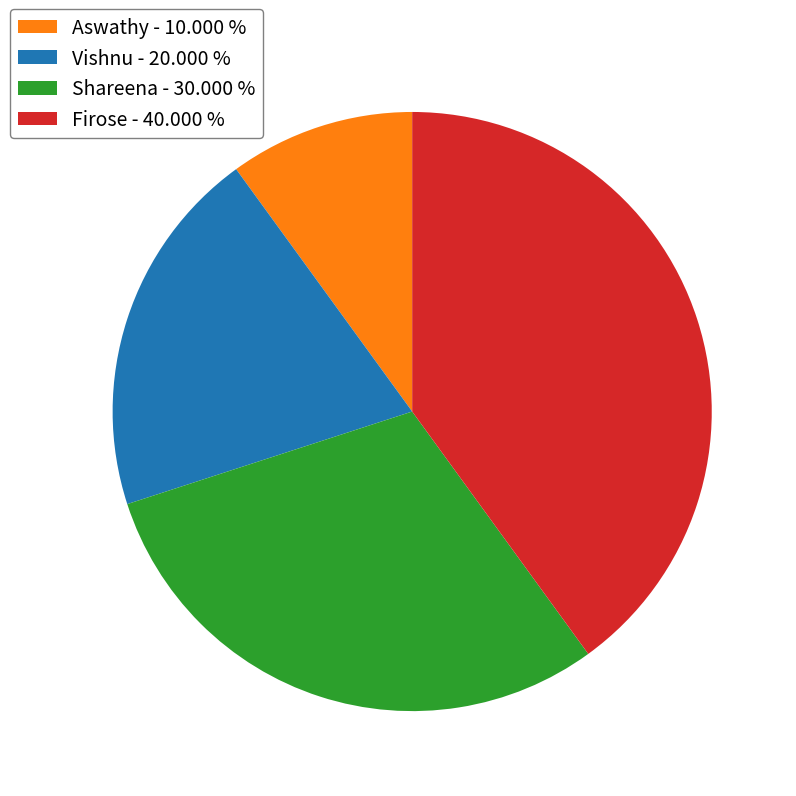

True or false: Aswathy accounts for 10% of the total.

True